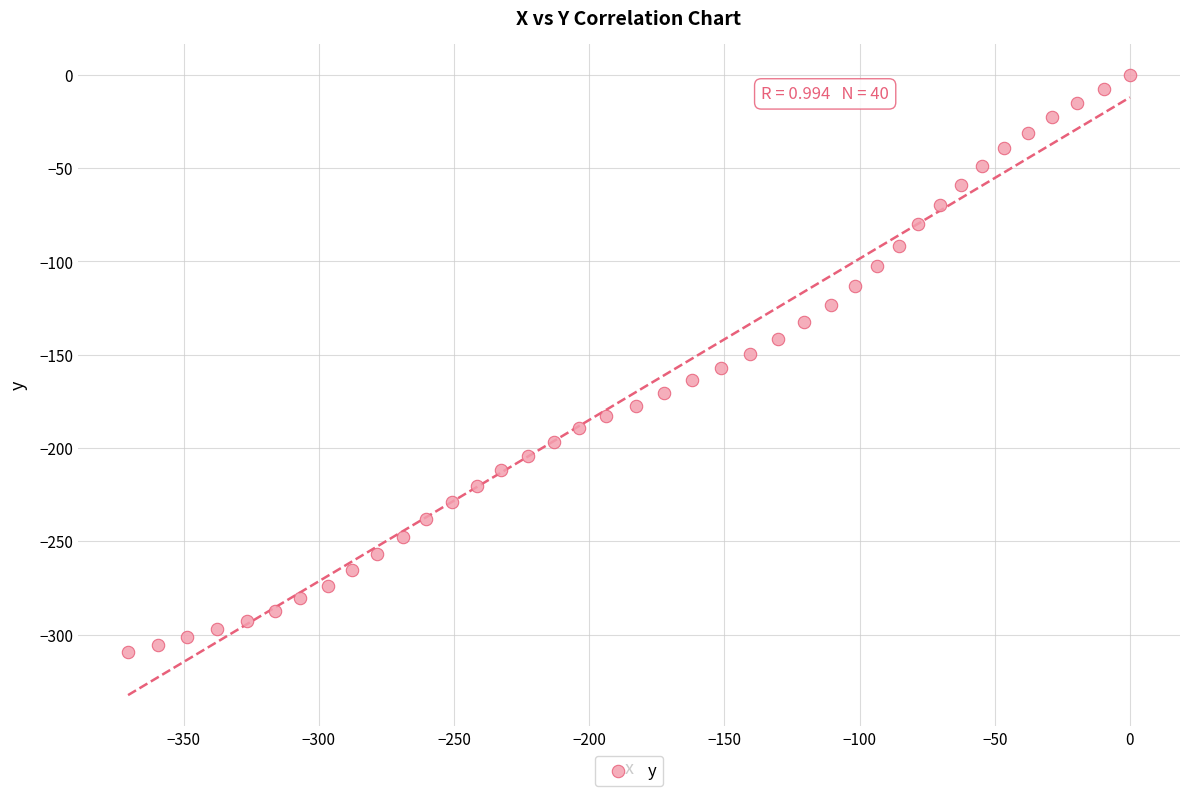

What is the range of Y values (max minus min)?

309.5